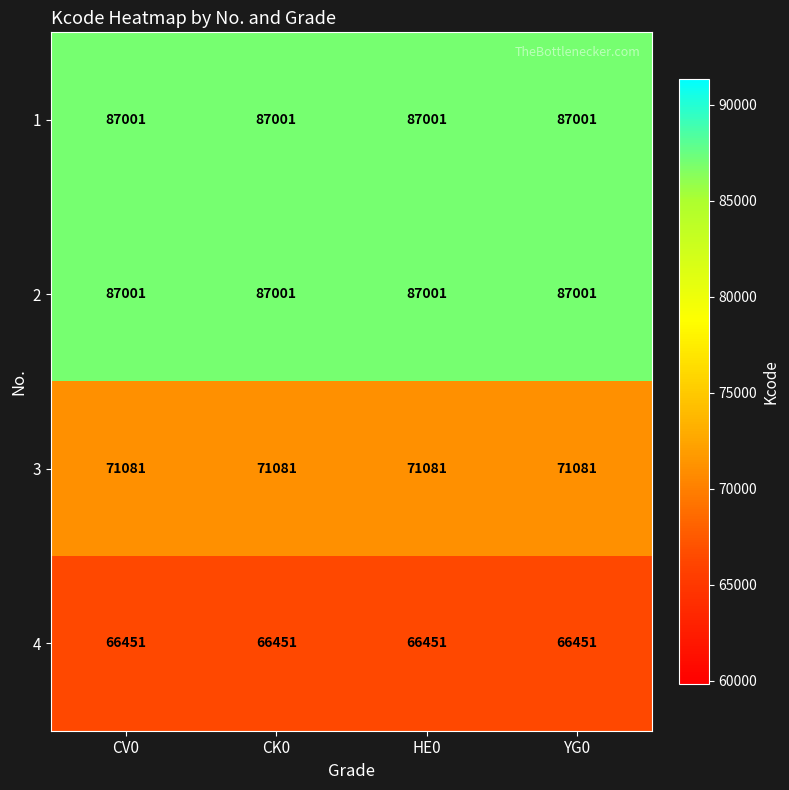

What is the sum of the 1 values at CV0 and HE0?

174002